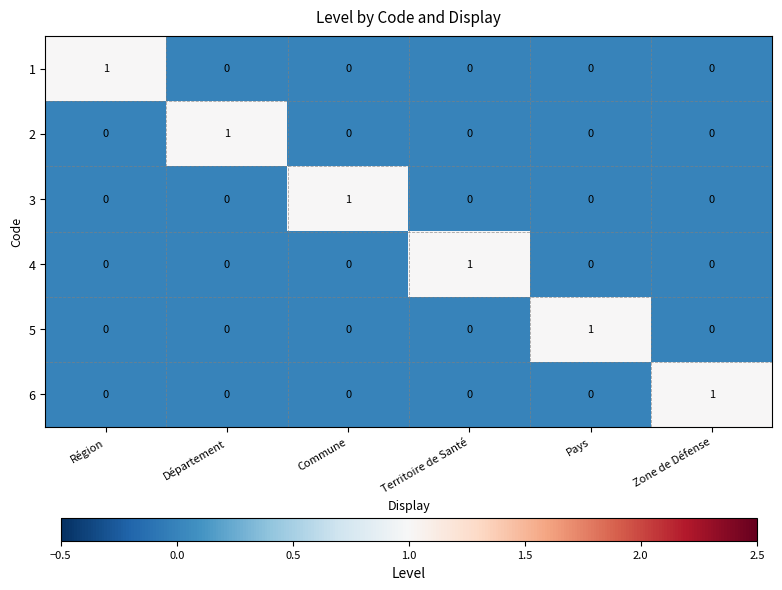

At how many categories does at least one series exceed 0?

6